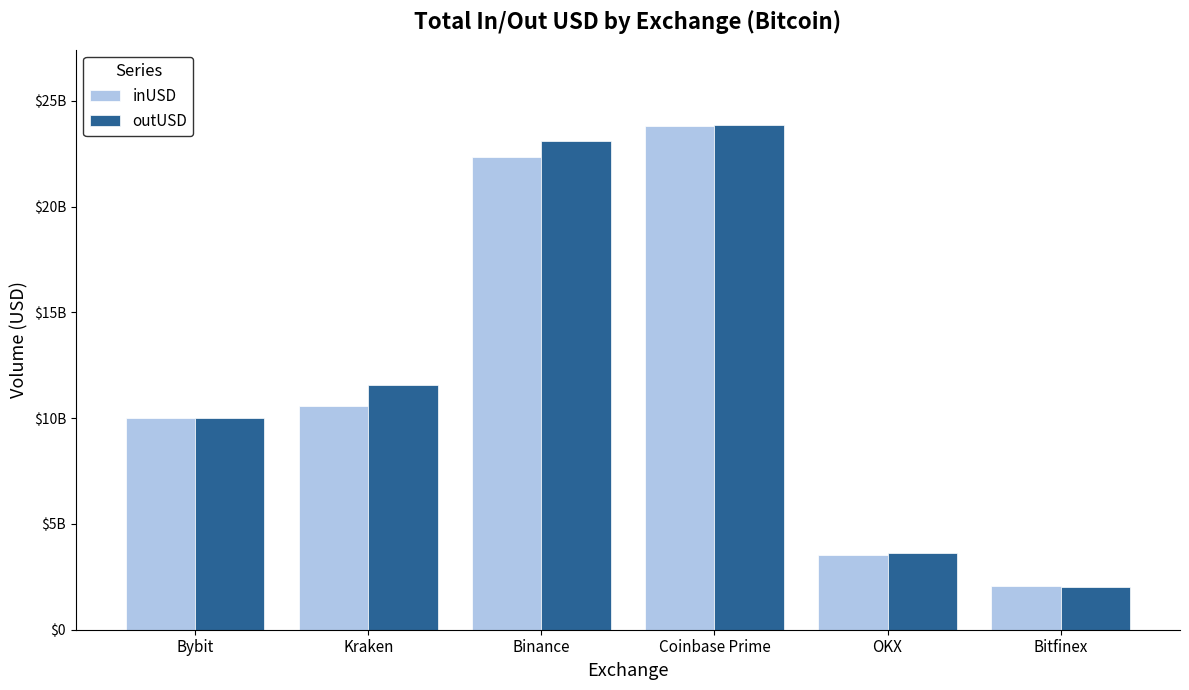

At how many categories does at least one series exceed 5957626523?

4